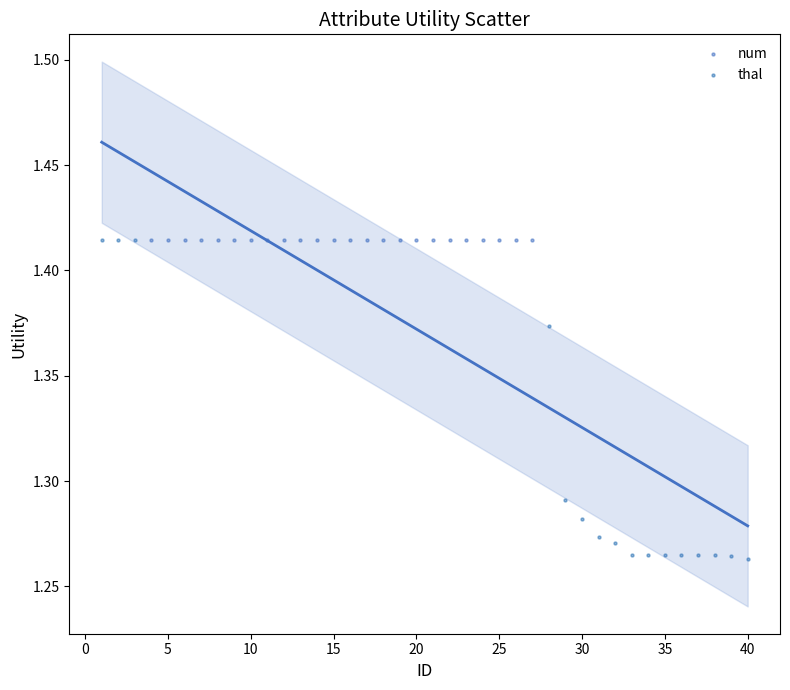

Which series reaches the minimum Y coordinate?

thal